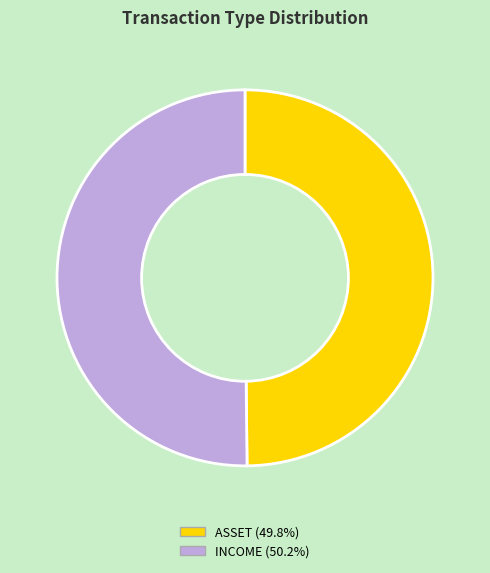

What is the ratio of the value at INCOME to the value at ASSET?

1.0